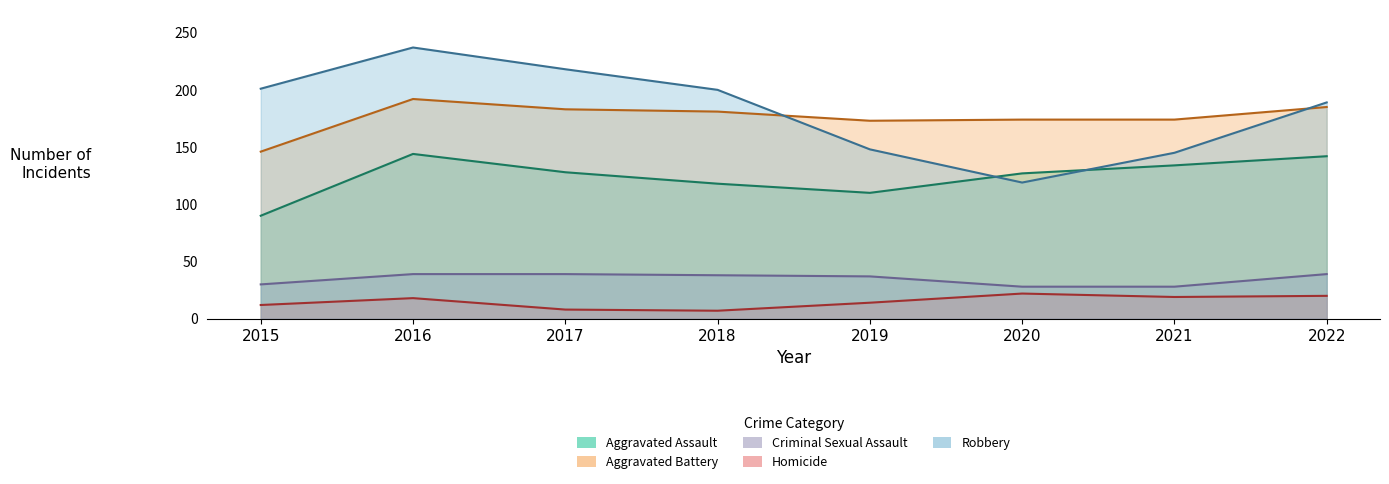

Count the number of data series in this chart.

5